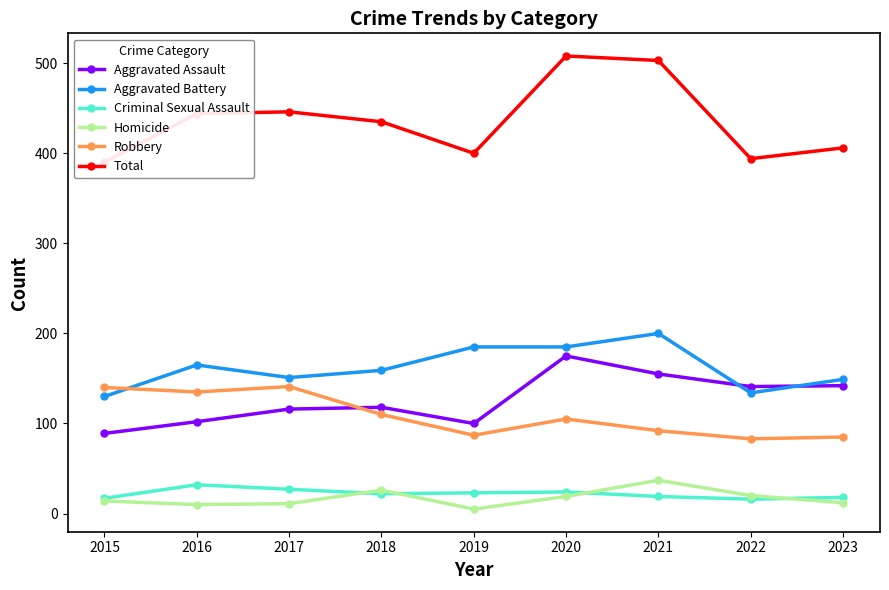

At how many categories does at least one series exceed 266?

9